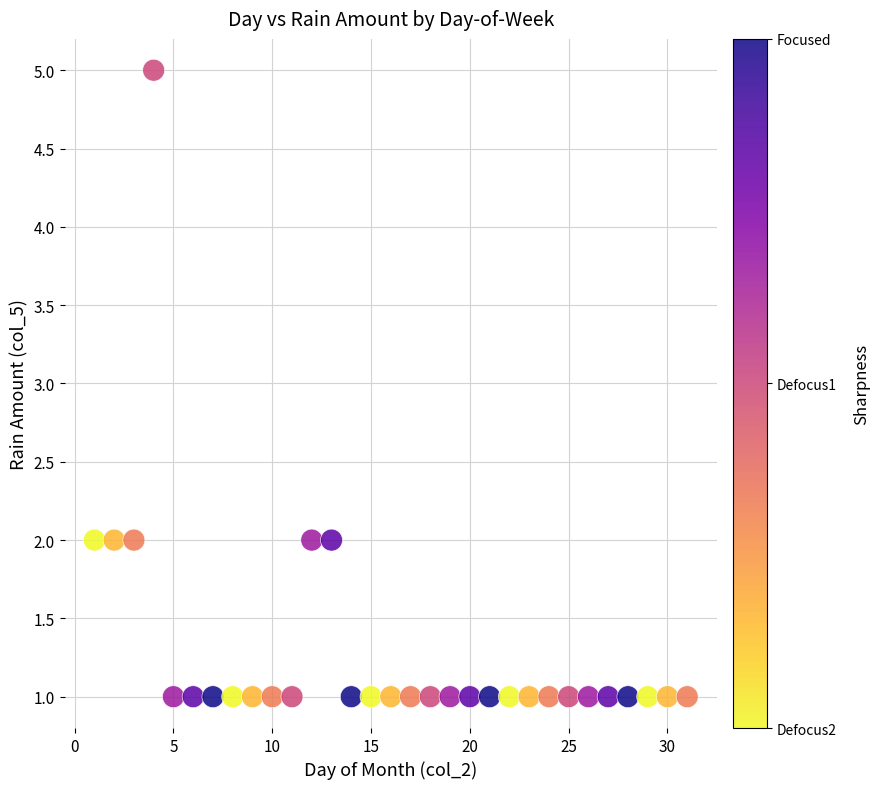

What is the range of X values (max minus min)?

30